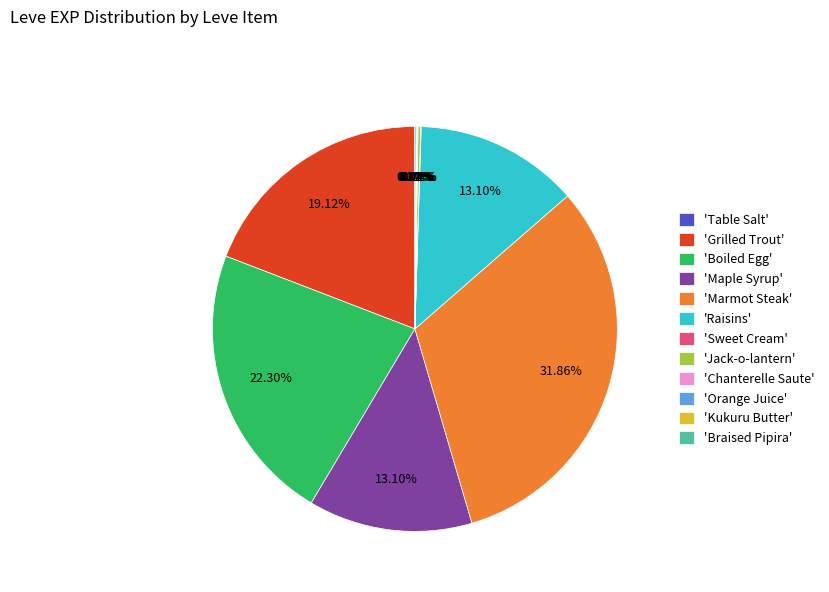

To the nearest percent, what is the difference between the largest and smallest slice percentages?

32%